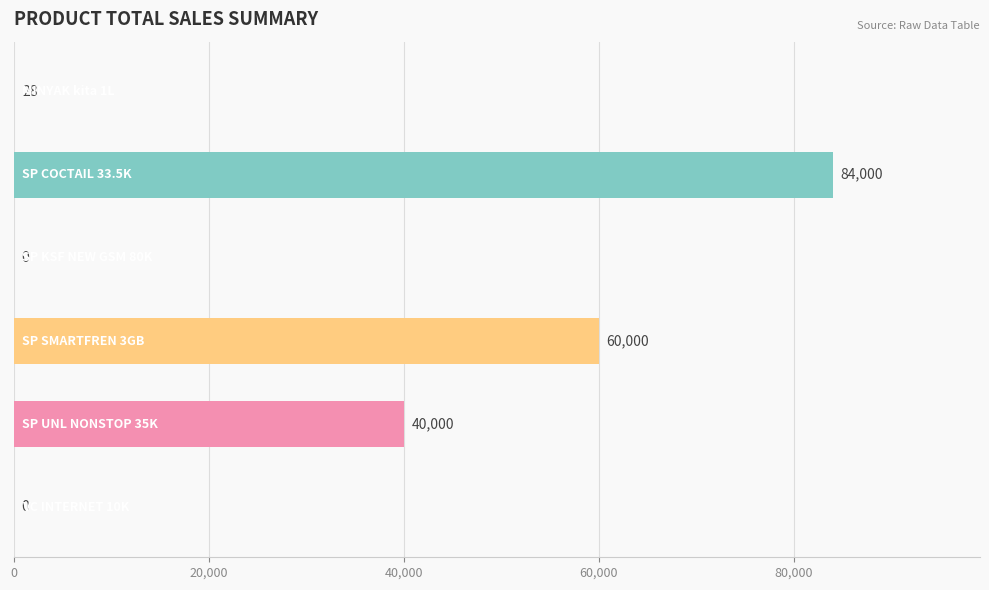

Count the number of data series in this chart.

1